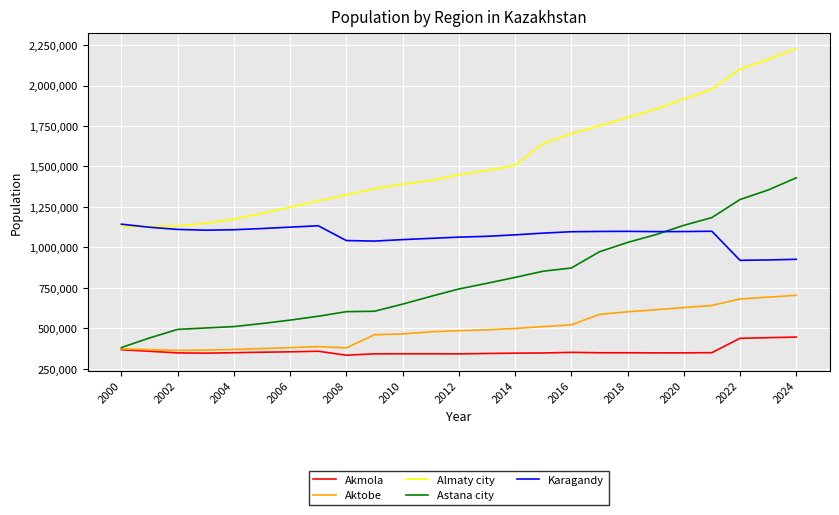

Which series has the largest total across all categories?

Almaty city